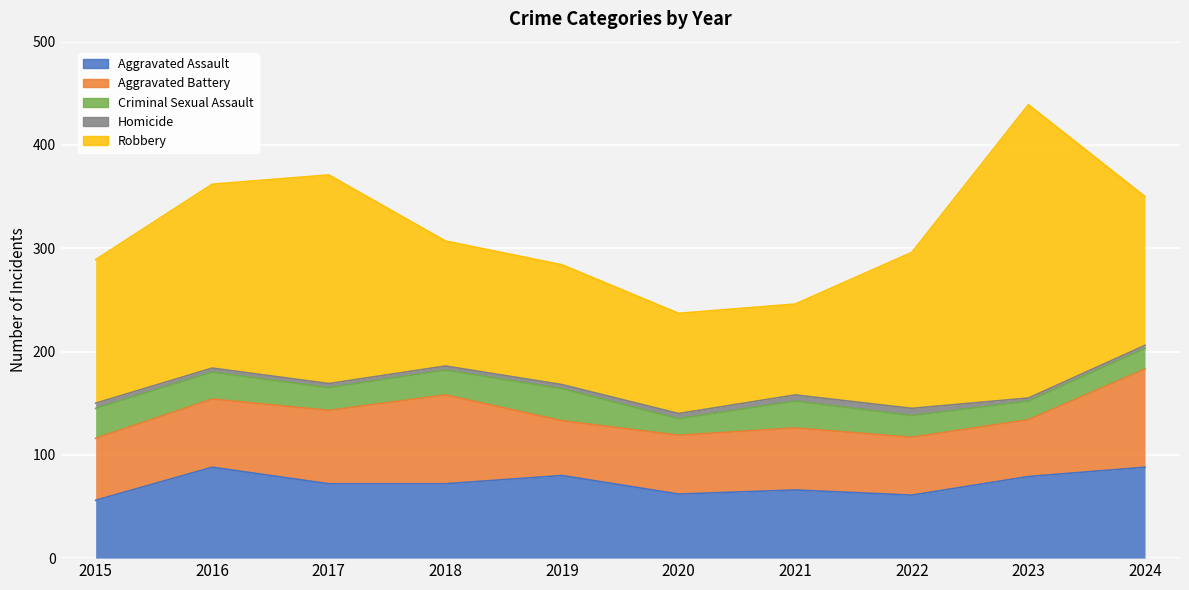

How many interior local valleys does the Robbery series have?

1